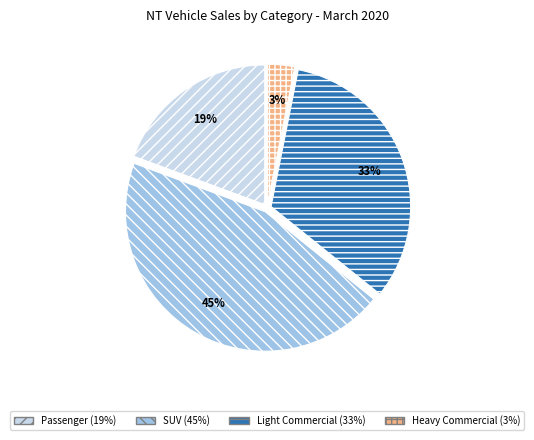

Which slice is the largest?

SUV